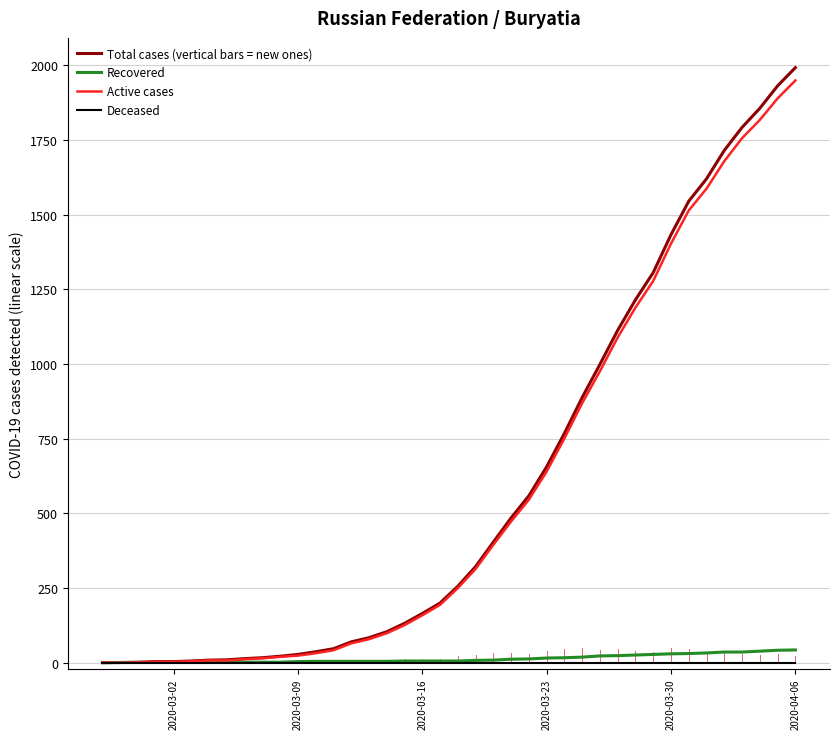

What is the highest value of the Total cases (vertical bars = new ones) series?

1992